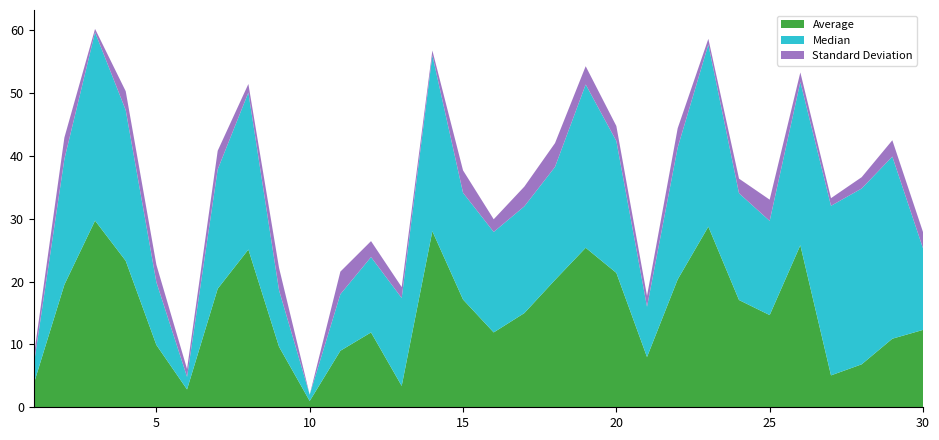

Reading left to right, extract all data points from this chart.

Average: 1=3.7	2=19.5	3=29.7	4=23.3	5=9.9	6=2.8	7=18.9	8=25.1	9=9.6	10=1.0	11=9.0	12=11.9	13=3.4	14=28.0	15=17.2	16=11.9	17=15.0	18=20.3	19=25.4	20=21.4	21=8.0	22=20.4	23=28.8	24=17.1	25=14.7	26=25.8	27=5.1	28=6.8	29=10.9	30=12.3
Median: 1=3.0	2=20.0	3=30.0	4=24.0	5=10.0	6=2.0	7=19.0	8=25.0	9=9.0	10=1.0	11=9.0	12=12.0	13=14.0	14=28.0	15=17.0	16=16.0	17=17.0	18=18.0	19=26.0	20=21.0	21=8.0	22=21.0	23=29.0	24=17.0	25=15.0	26=26.0	27=27.0	28=28.0	29=29.0	30=13.0
Standard Deviation: 1=1.3	2=3.4	3=0.5	4=3.0	5=2.8	6=1.3	7=3.0	8=1.4	9=3.6	10=0.0	11=3.6	12=2.5	13=1.7	14=0.8	15=3.6	16=2.0	17=3.1	18=3.8	19=2.9	20=2.4	21=1.7	22=3.1	23=0.9	24=2.3	25=3.4	26=1.5	27=1.2	28=1.8	29=2.6	30=2.6